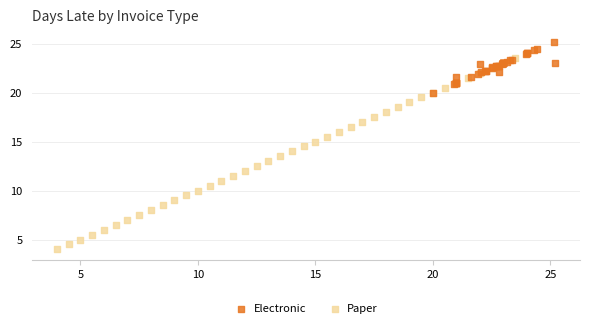

Which series reaches the maximum Y coordinate?

Electronic